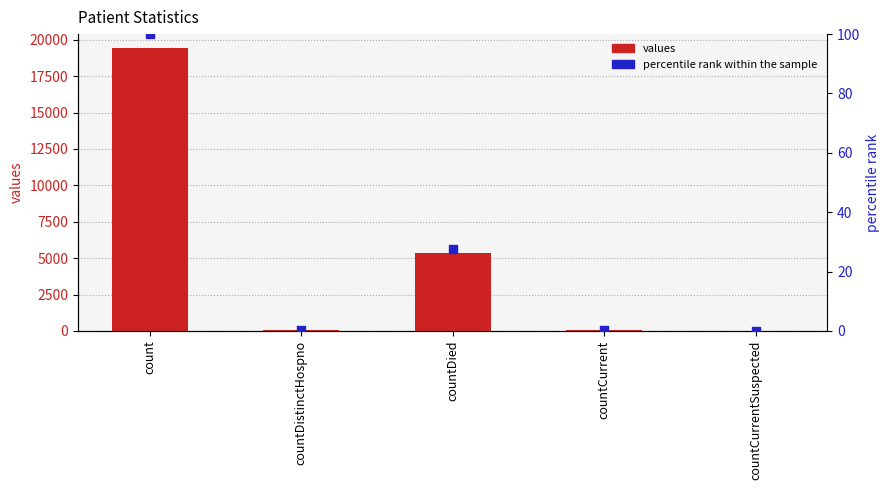

Which series reaches the minimum Y coordinate?

values